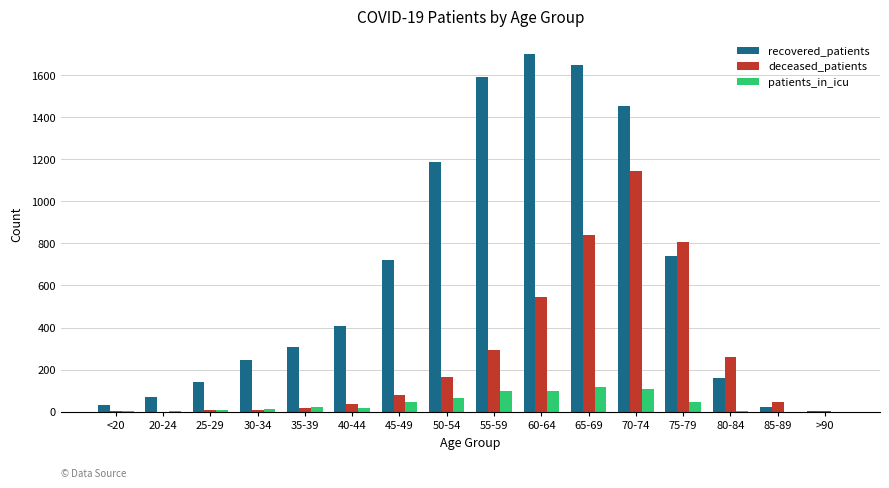

Between 30-34 and 45-49, which series saw the biggest shift?

recovered_patients